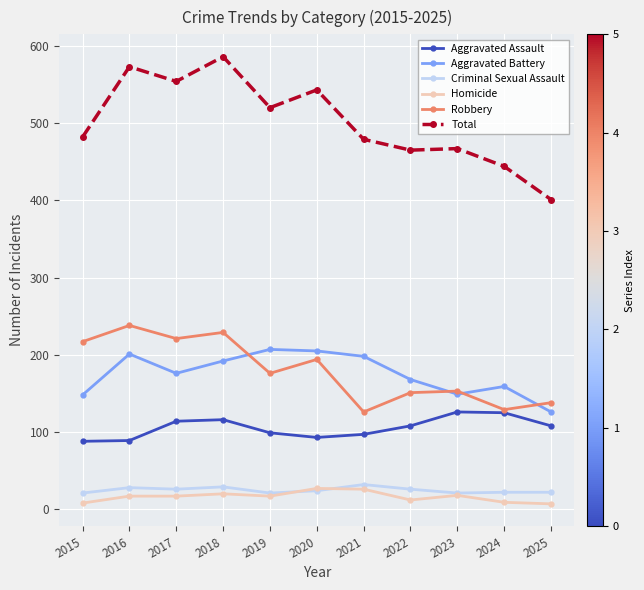

What are all the series names shown in the legend?

Aggravated Assault, Aggravated Battery, Criminal Sexual Assault, Homicide, Robbery, Total